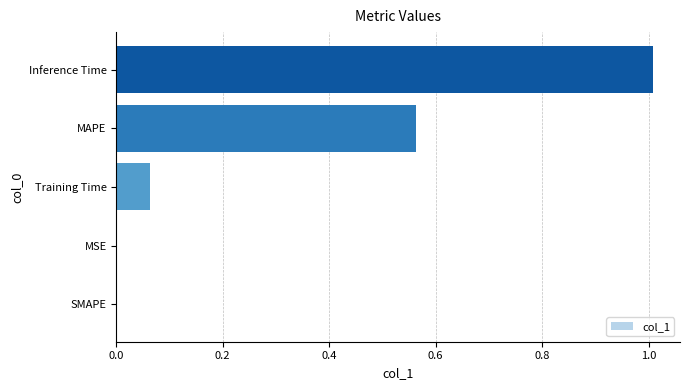

At which category does the chart reach its peak across all series?

Inference Time